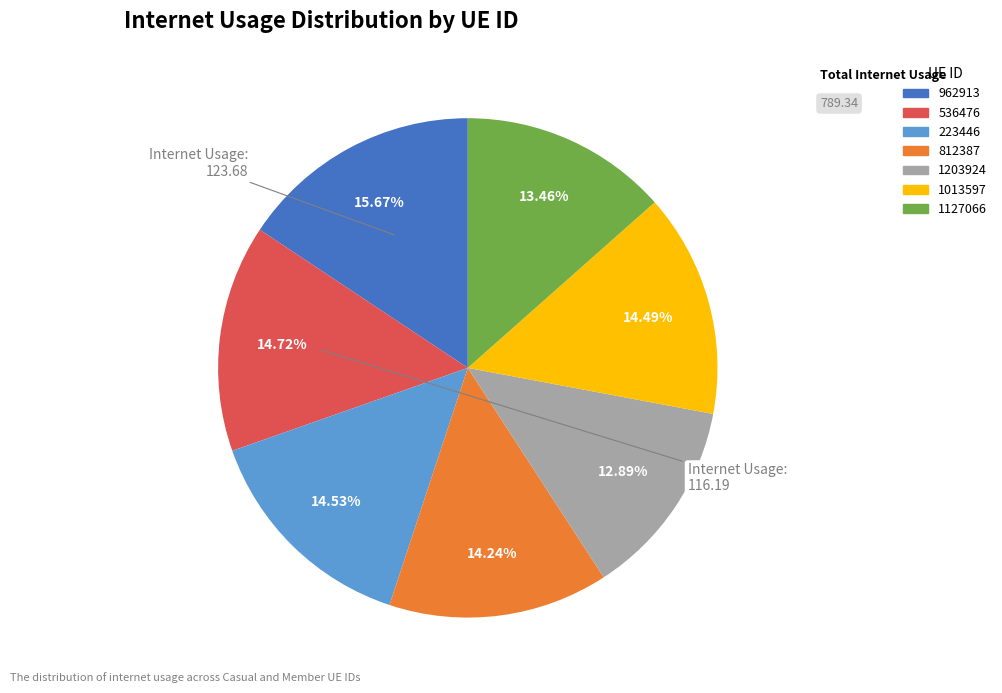

Do 812387 and 536476 together represent more than half of the pie?

No